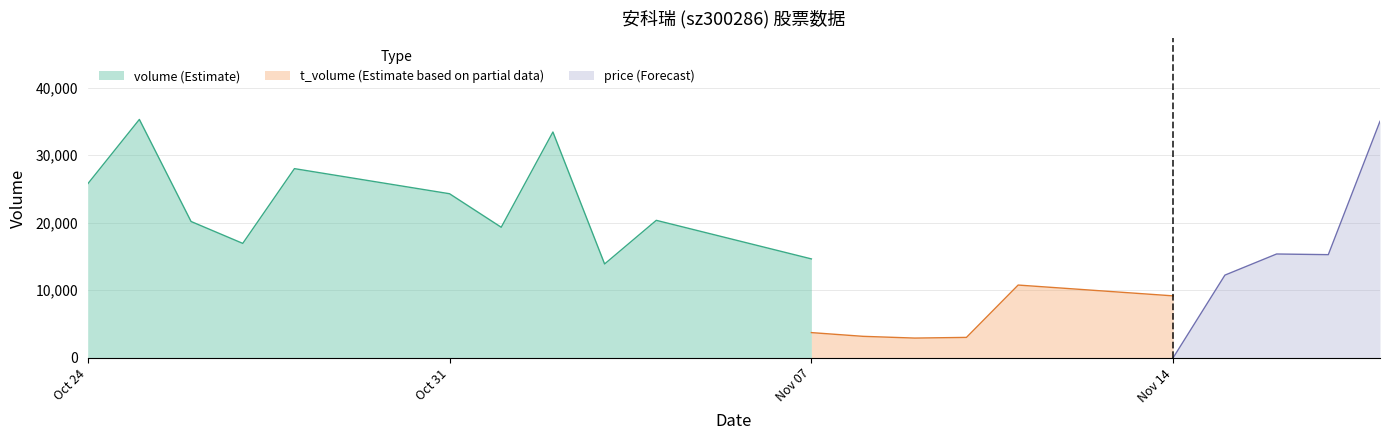

What is the approximate value of volume at 2022-11-02?

33414.0